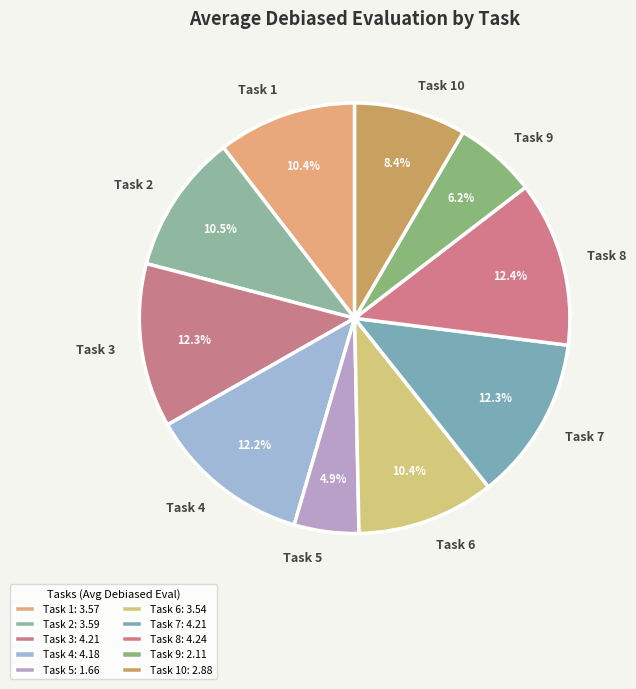

Combined, what portion of the pie is Task 1 and Task 9?

16.6%